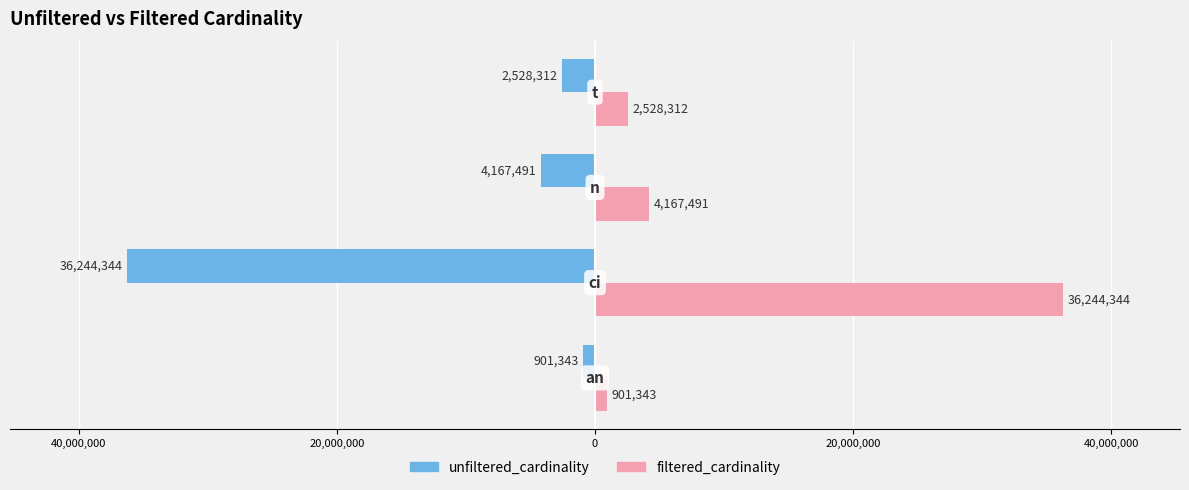

What are all the series names shown in the legend?

unfiltered_cardinality, filtered_cardinality